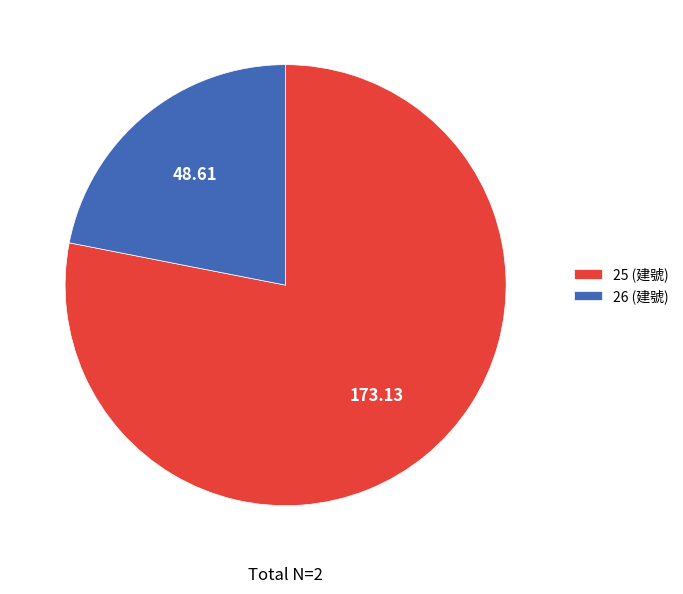

Combined, do 25 (建號) and 26 (建號) account for over 50%?

Yes